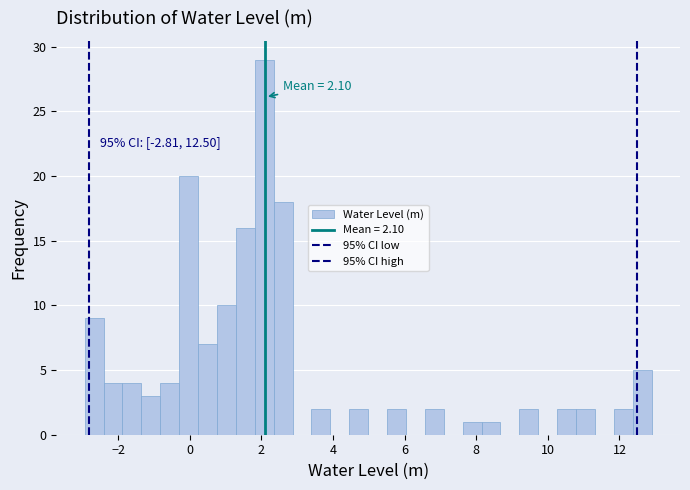

Around what value on the x-axis is the tallest bar? Give the approximate position of its centre, as read against the axis.

2.0